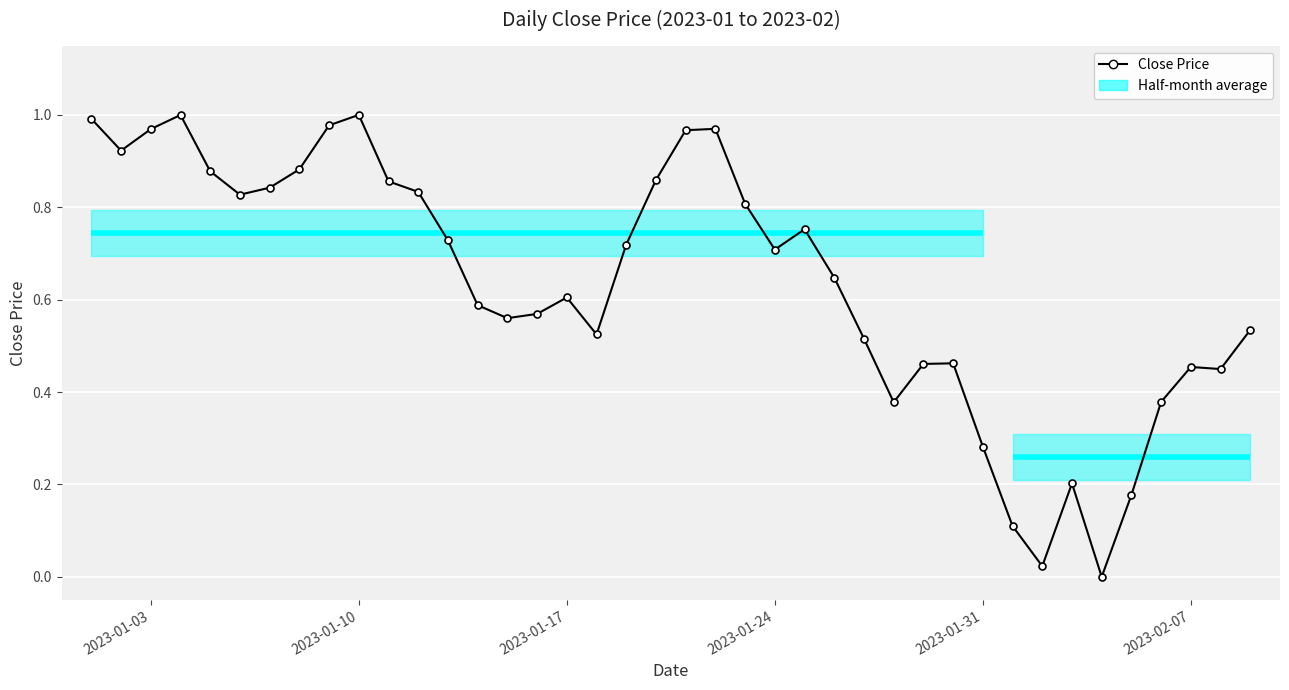

At which category does the chart reach its peak across all series?

2023-01-10